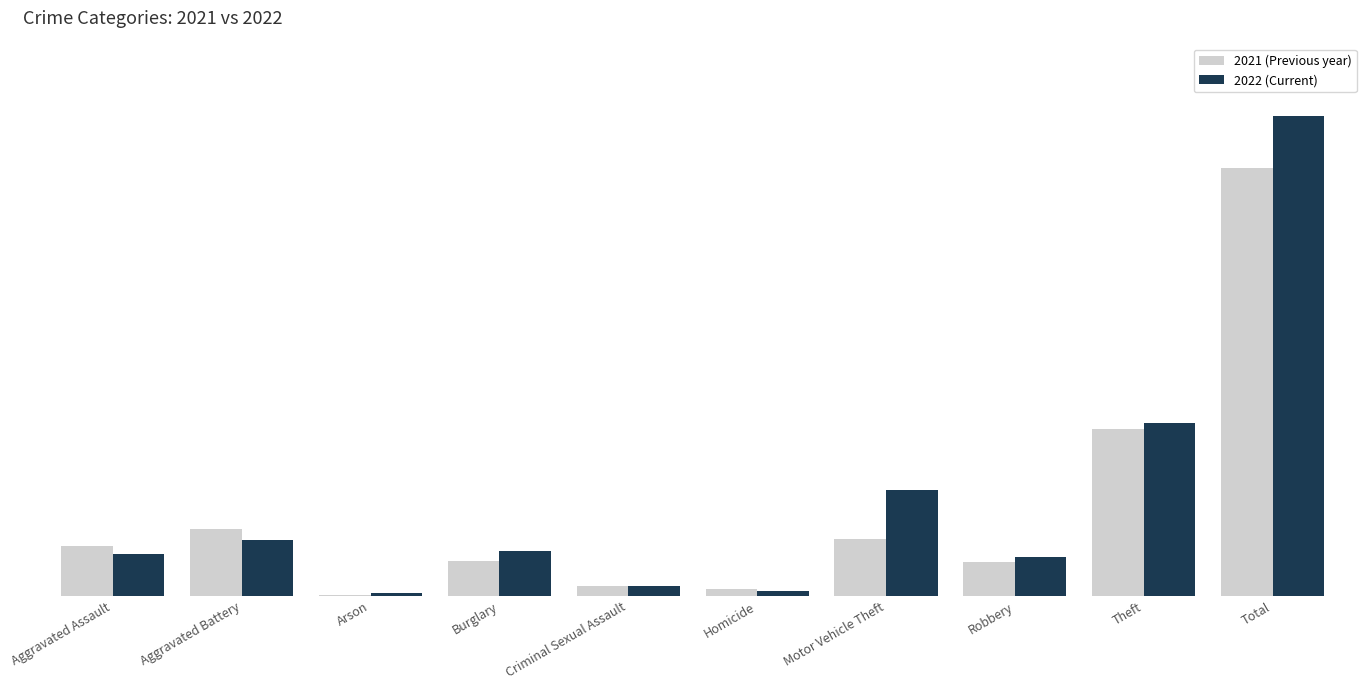

Which series has the widest spread of values?

2022 (Current)